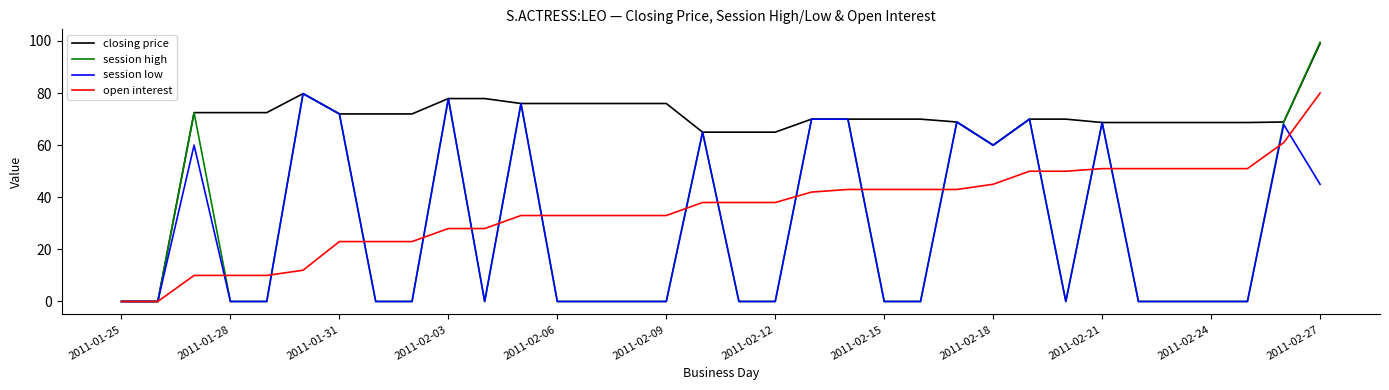

Which series has the largest total across all categories?

closing price